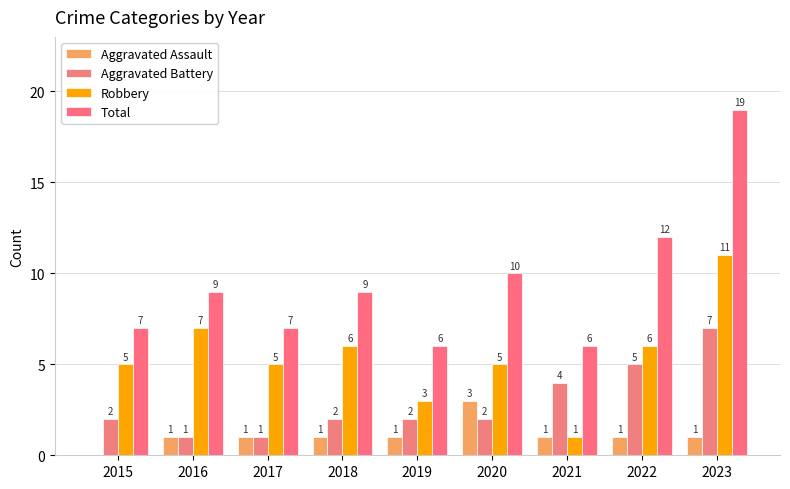

Count the Robbery values in the range 5 to 6.

5